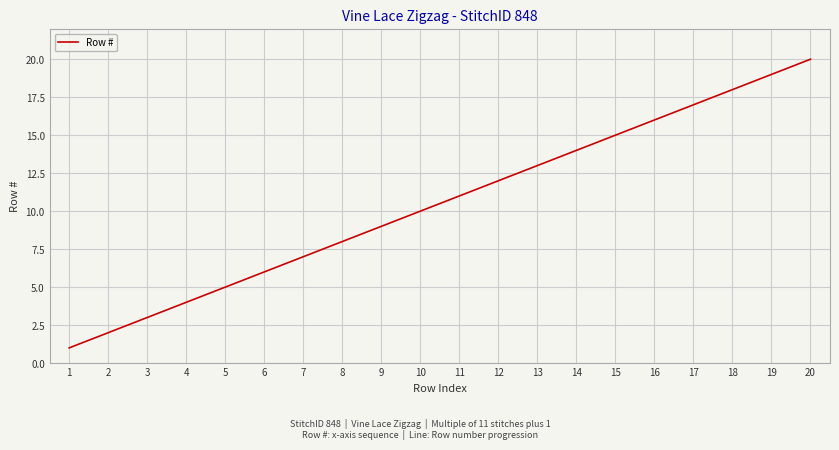

What is the difference between the second highest and second lowest values?

17